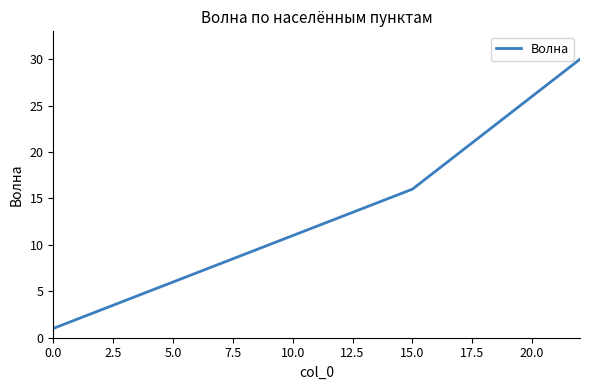

What is the greatest value displayed?

30